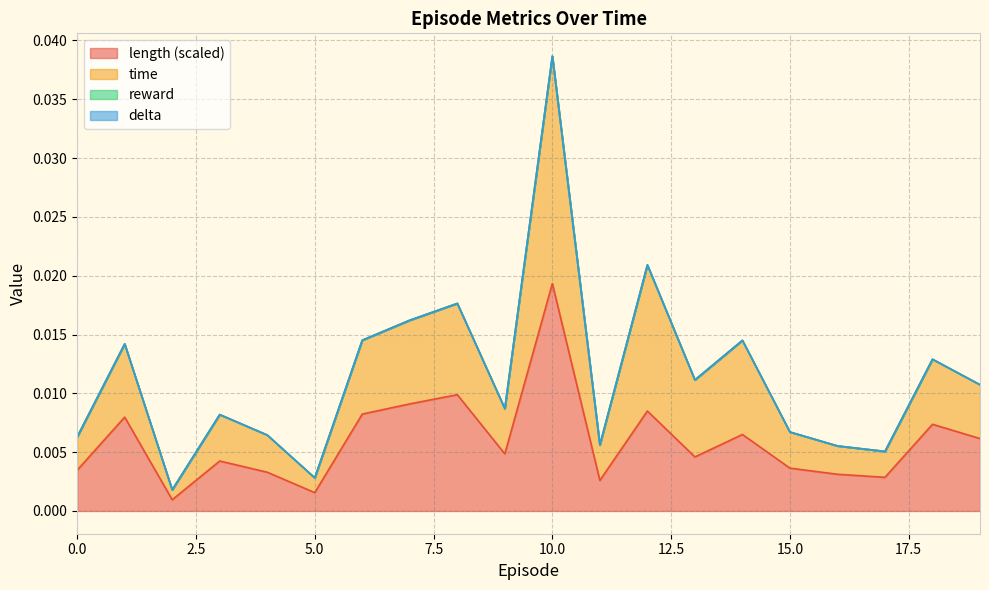

Where is time nearest to the value 0?

2